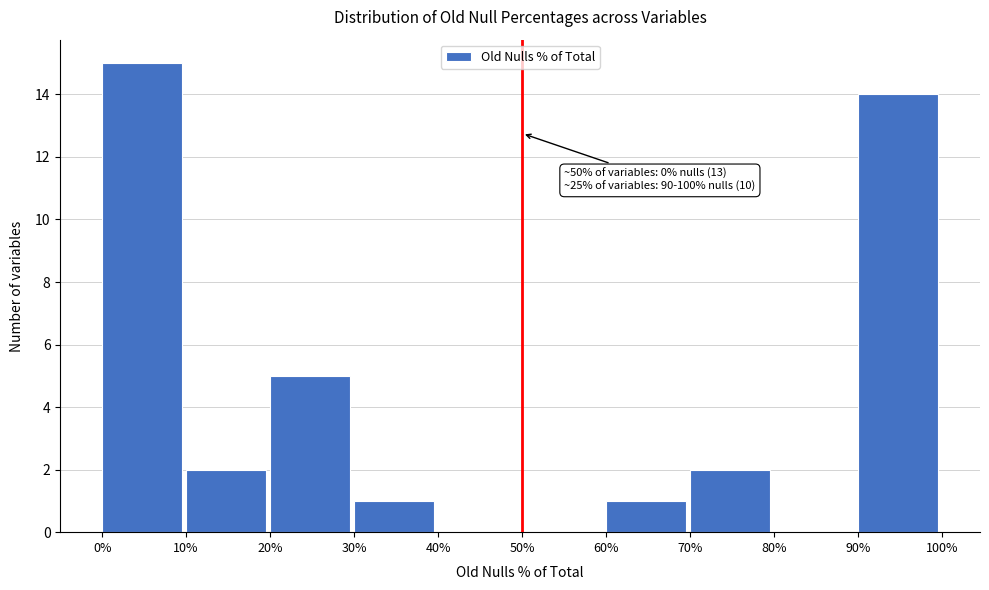

Which range on the x-axis has the tallest bar?

0% to 10%